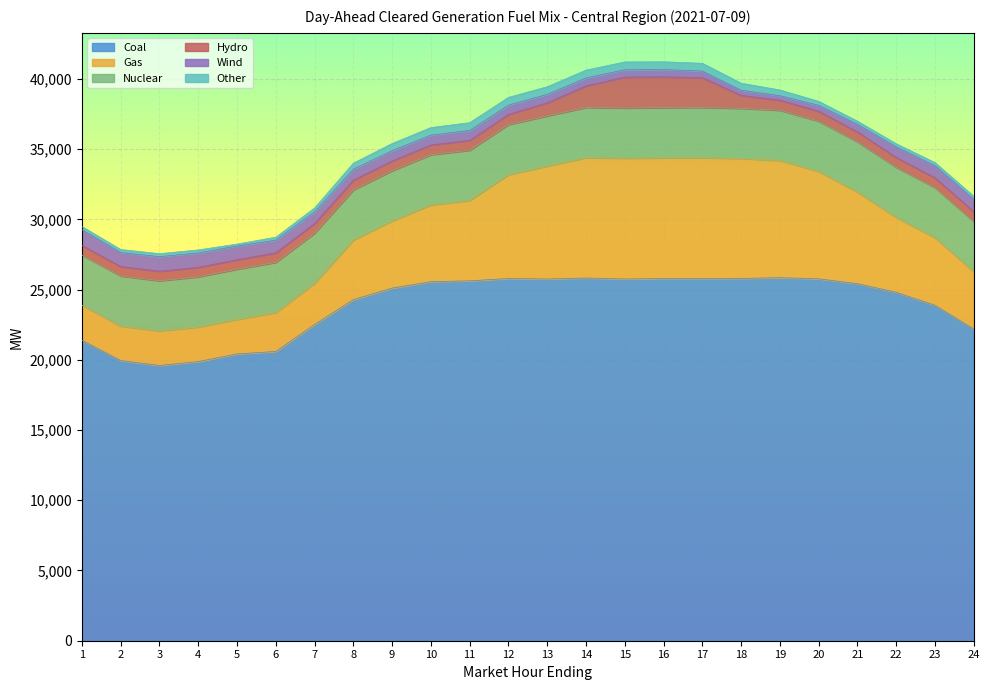

The value of Coal at 14 is 35974.6. True or false?

False